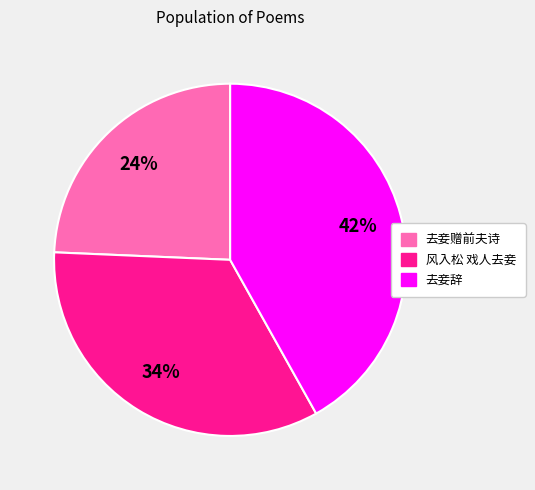

Does 去妾赠前夫诗 represent more than half of the total?

No